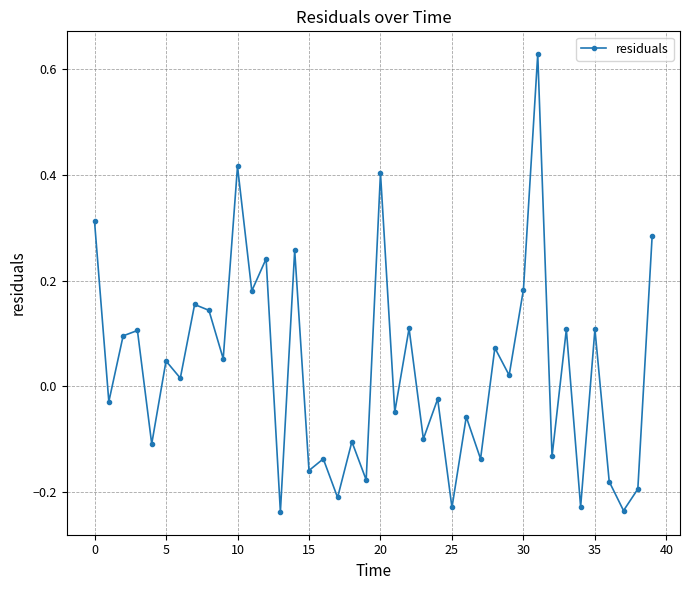

How many interior local valleys (lower than both neighbors) does the data have?

17